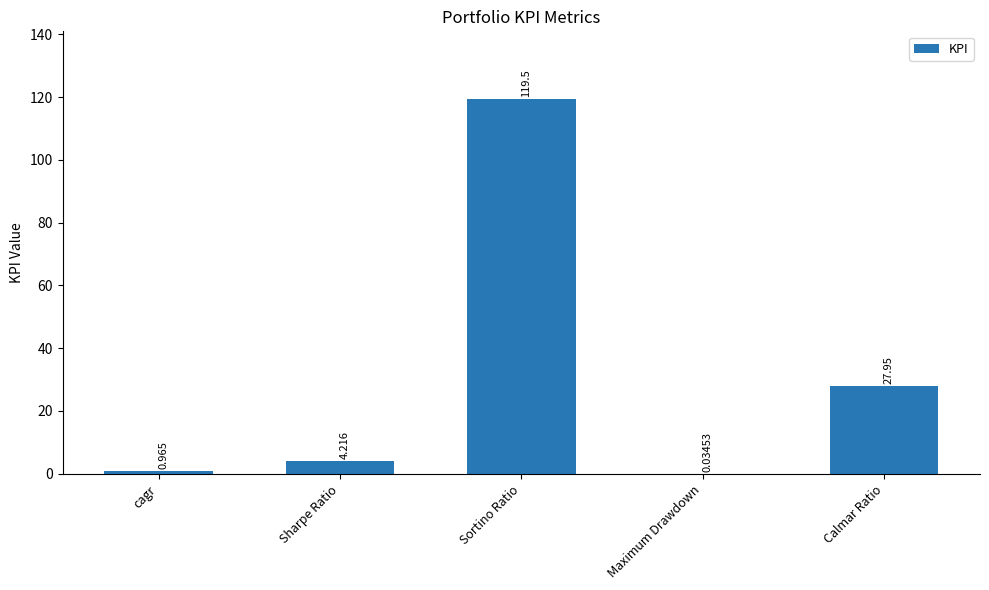

How many data points does each series have?

5